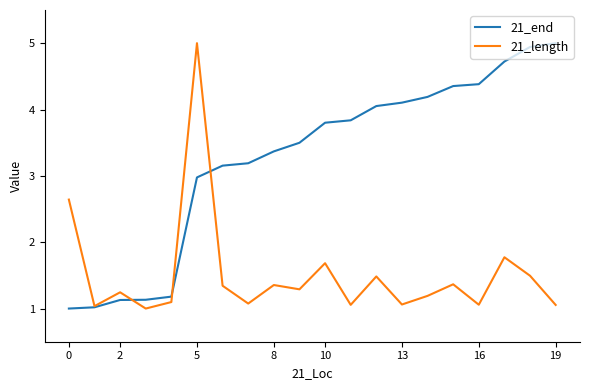

What is the highest value of the 21_end series?

5.0